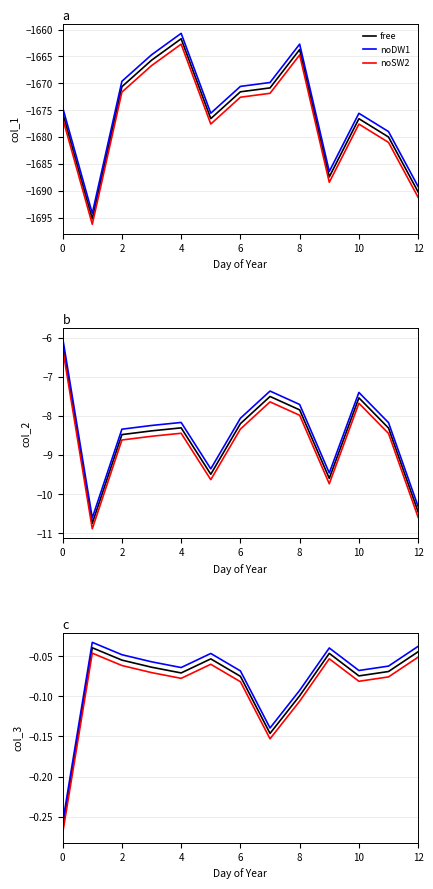

How many interior local peaks does the noDW1 series have?

3